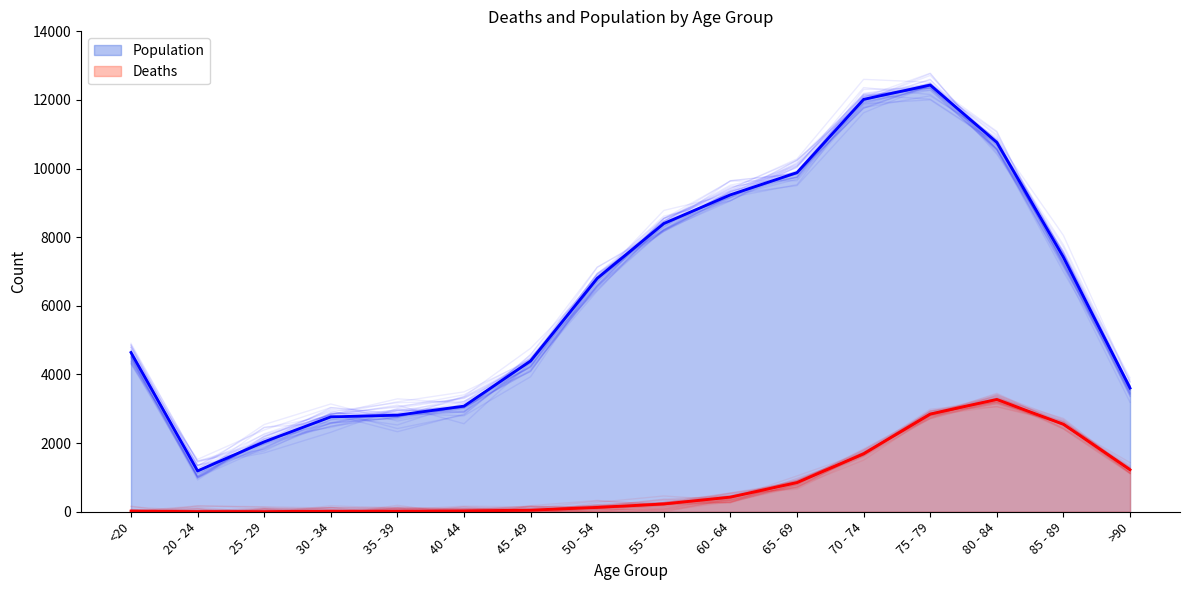

The Population series shows 951 at 35 - 39. True or false?

False